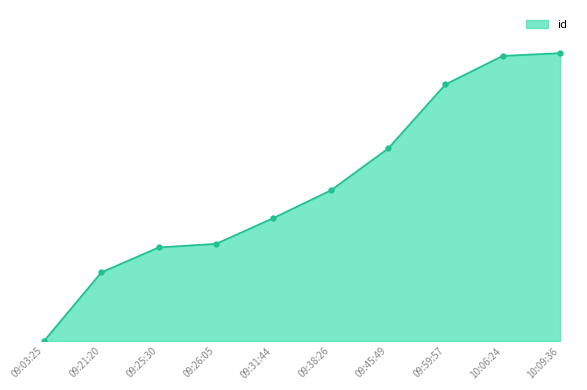

Does the chart have visible grid lines?

No